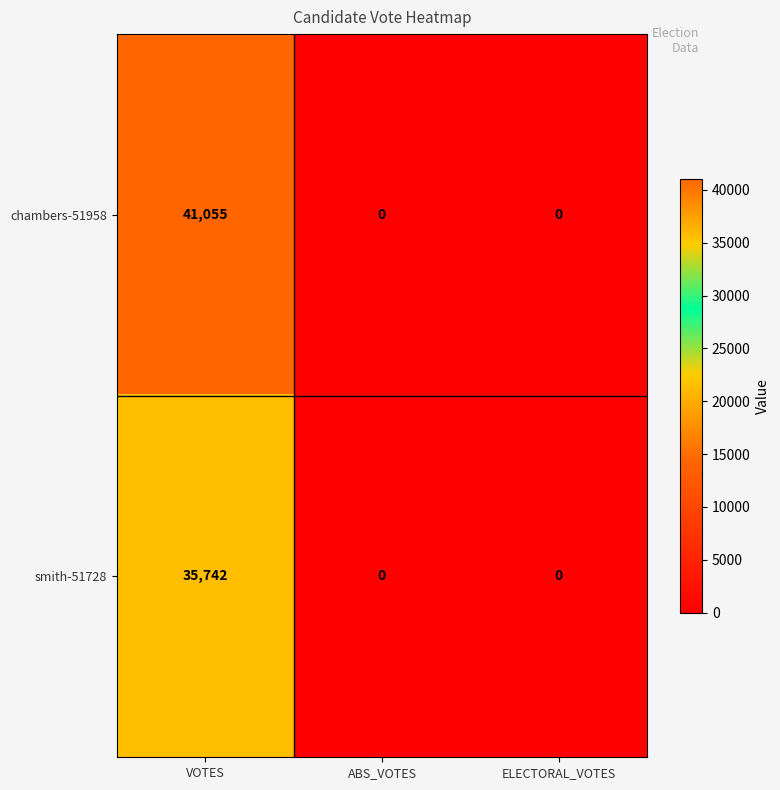

Between VOTES and ELECTORAL_VOTES, which series saw the biggest shift?

chambers-51958